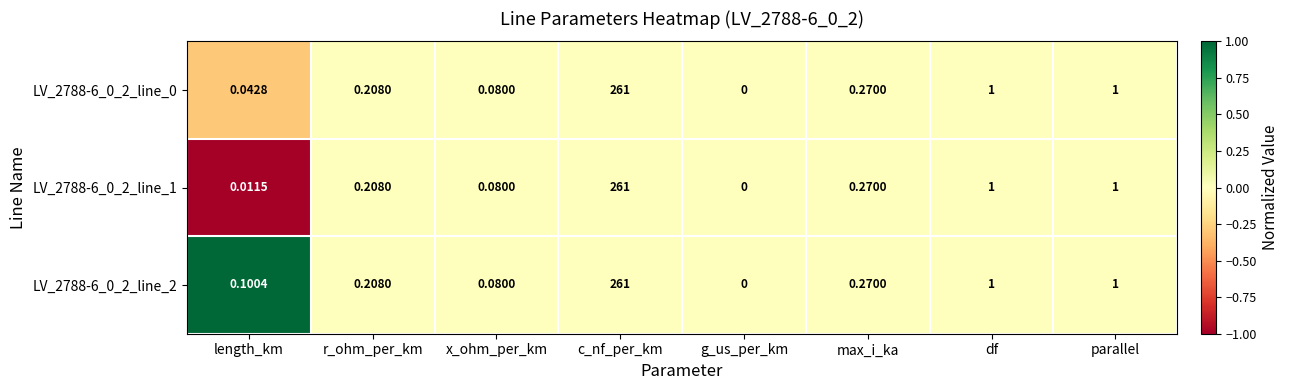

Which category has the highest value in the LV_2788-6_0_2_line_0 series?

c_nf_per_km